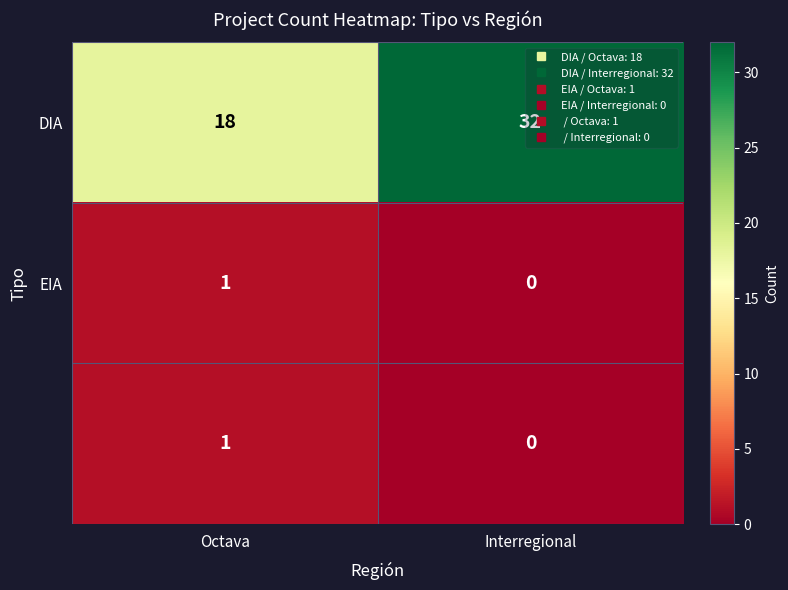

What is the difference between the highest and lowest values at Octava?

17